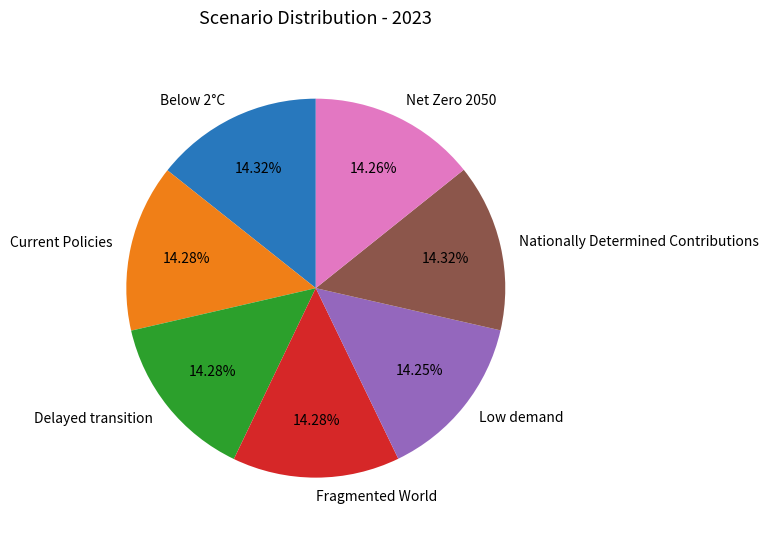

Is the sum of Low demand and Net Zero 2050 greater than half?

No